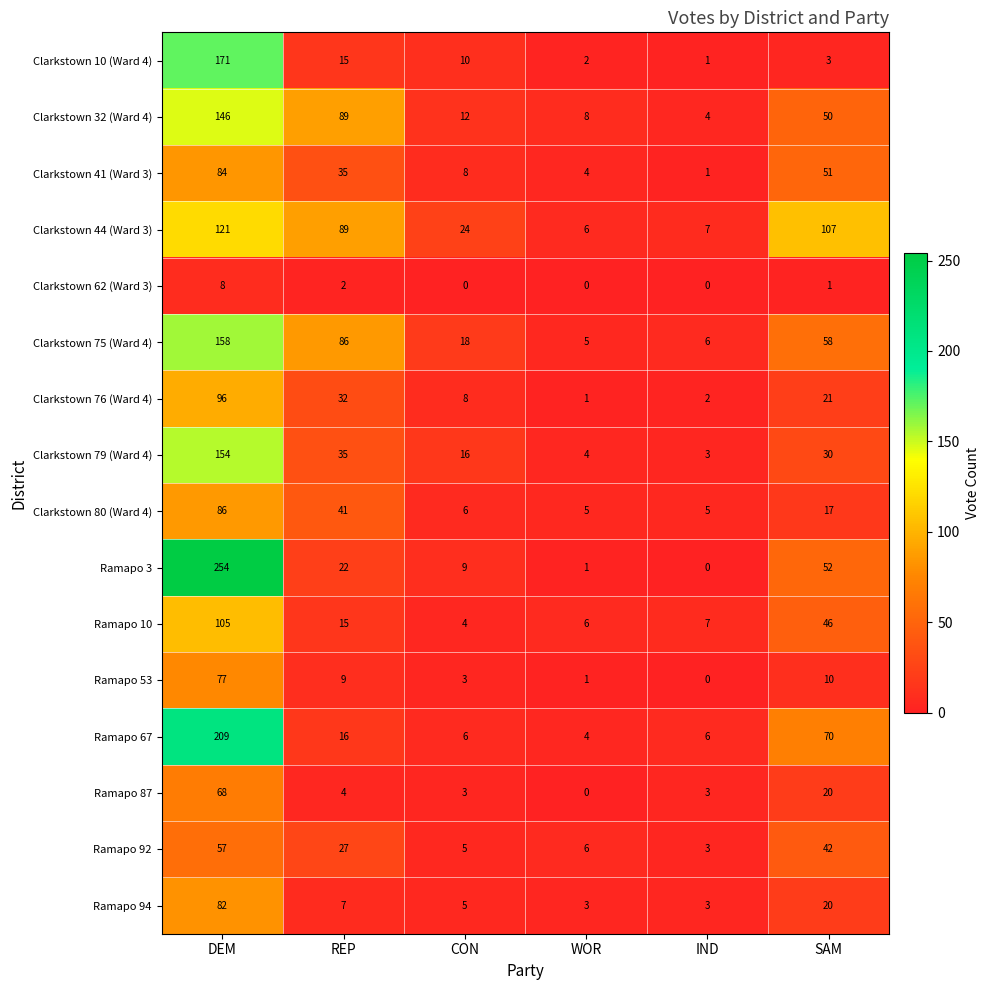

What is the sum of the Ramapo 67 values at SAM and REP?

86